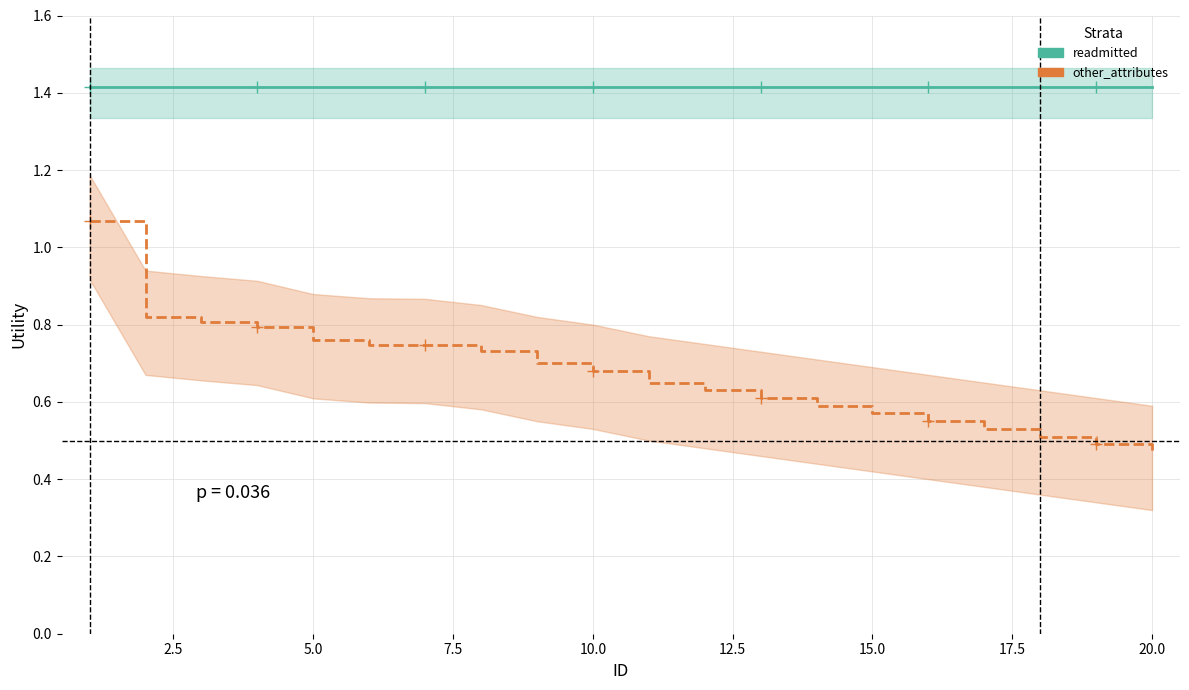

How many lines are shown in the chart?

2